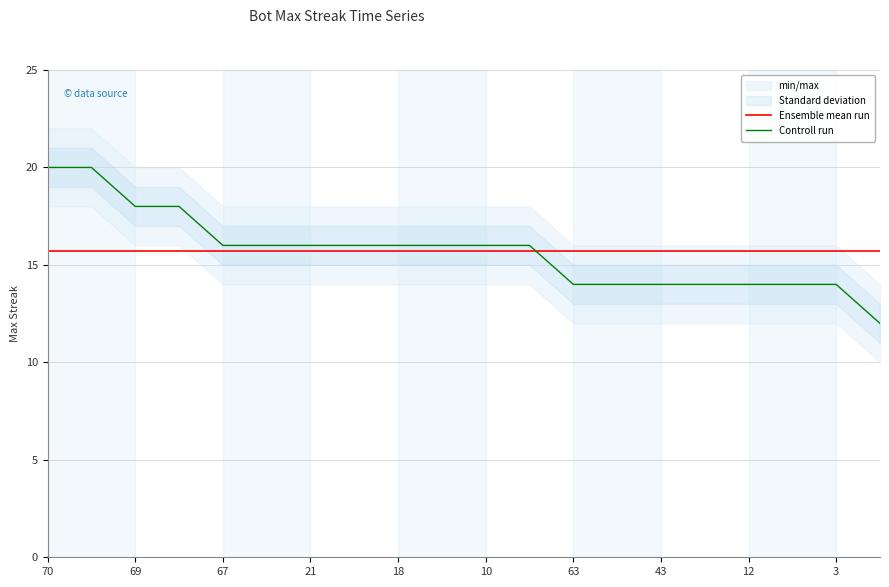

True or false: Controll run and Ensemble mean run cross at least once.

True